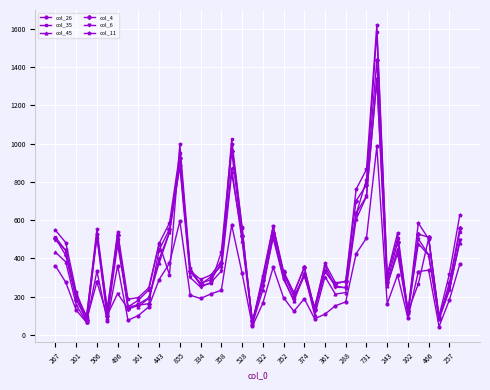

What is the value of the col_4 point at the 14th from the left?

333